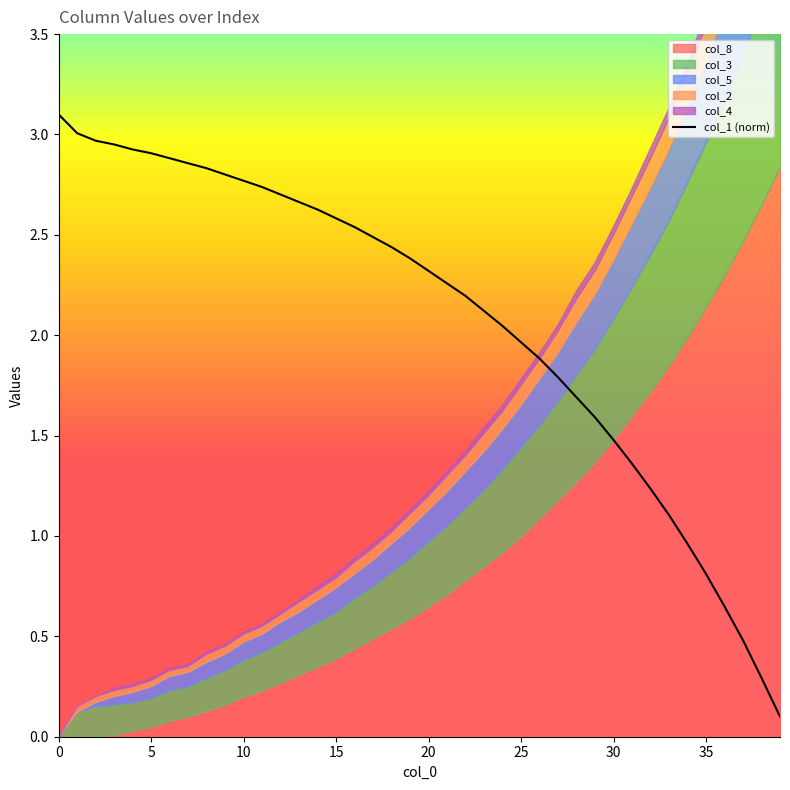

The value at 21 is 3.0. True or false?

False